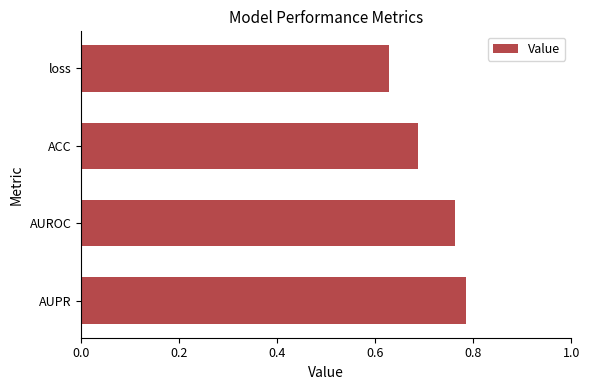

List the labels in order of value, smallest first.

loss, ACC, AUROC, AUPR